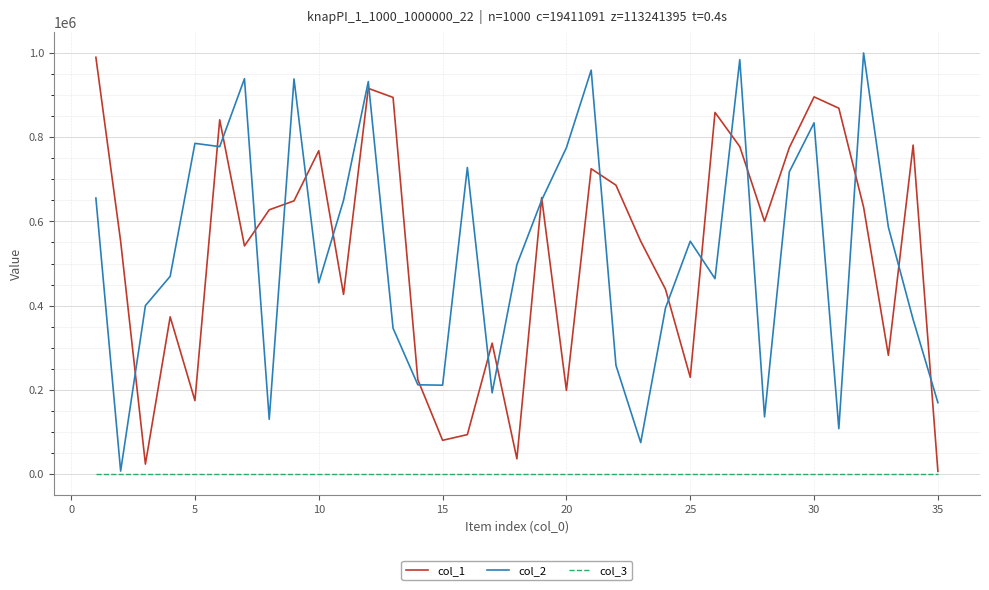

What is the maximum value shown in the chart?

999555